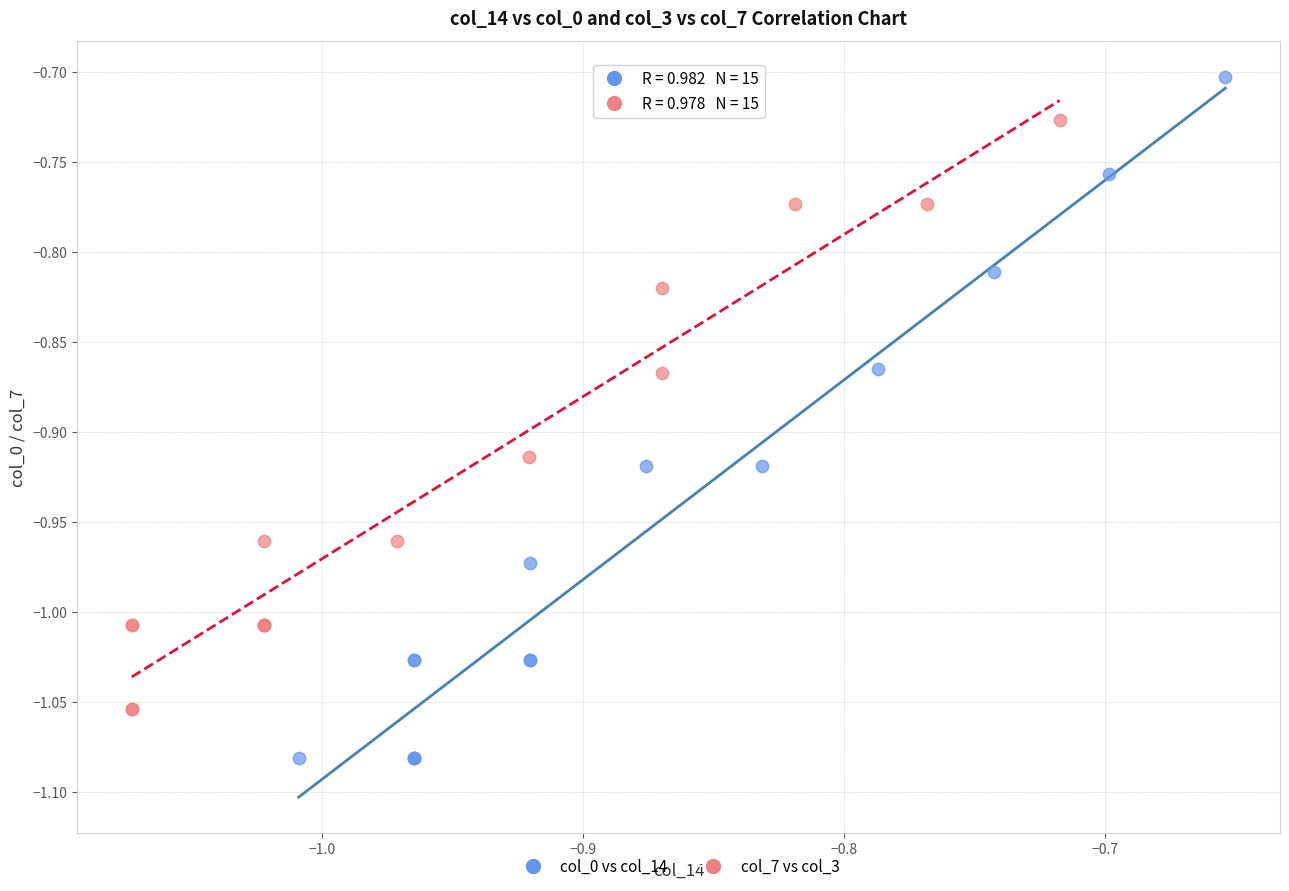

What are all the series names shown in the legend?

col_0 vs col_14, col_7 vs col_3